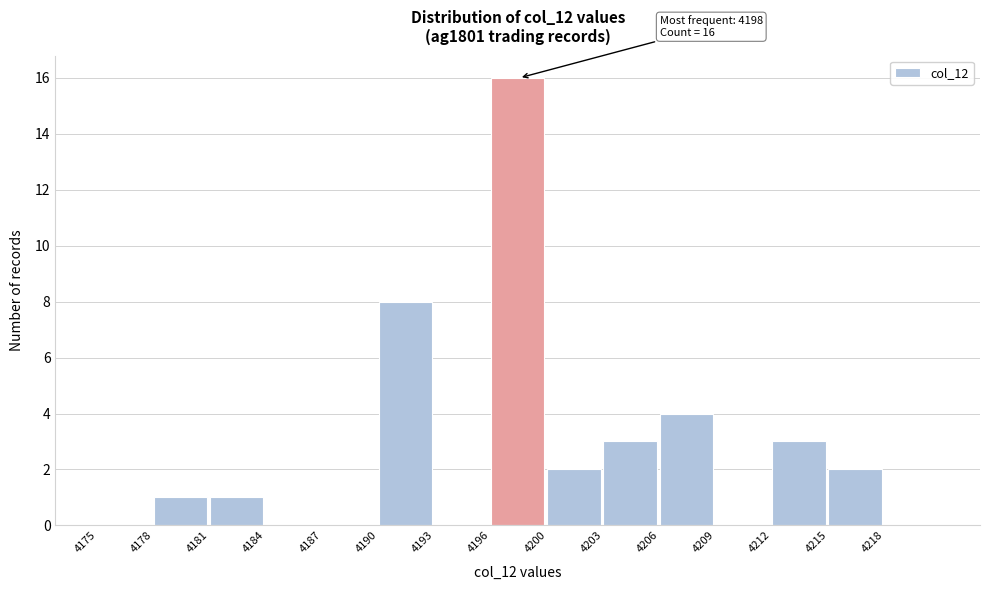

Reading right to left, what are all the values shown in this chart?

4218=0	4215=2	4212=3	4209=0	4206=4	4203=3	4200=2	4196=16	4193=0	4190=8	4187=0	4184=0	4181=1	4178=1	4175=0